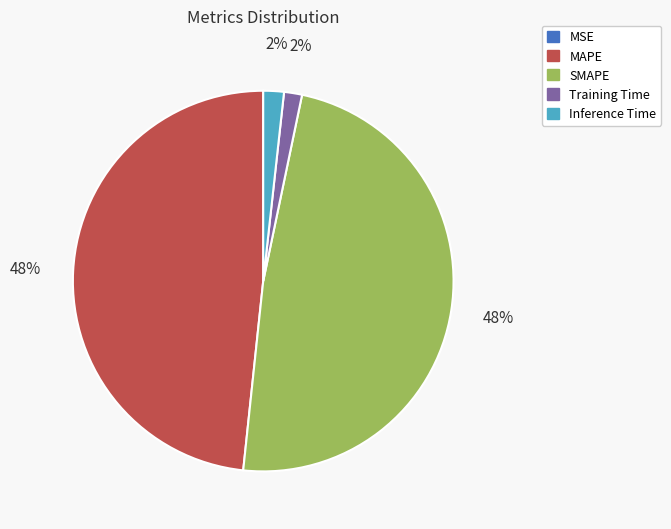

Is it true that Inference Time is 2% of the pie?

True